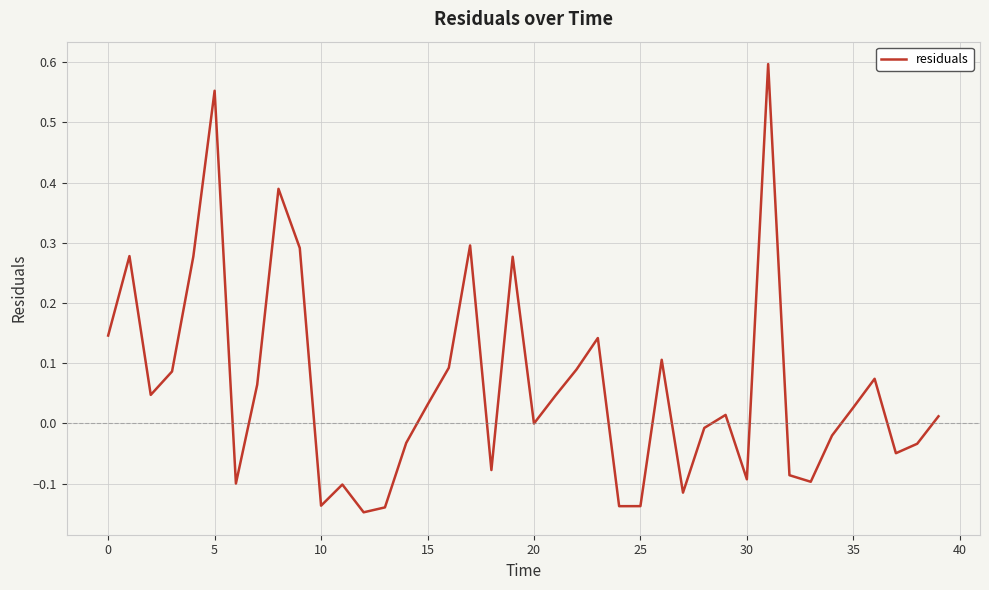

What is the difference between the maximum and minimum values?

0.7